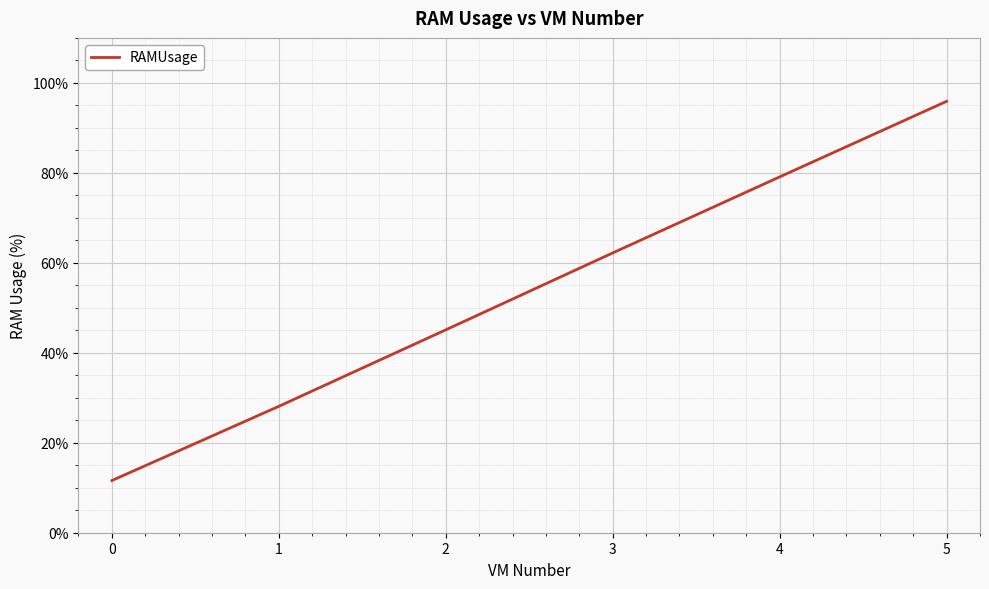

What is the change in value from 1 to 3?

+34.1